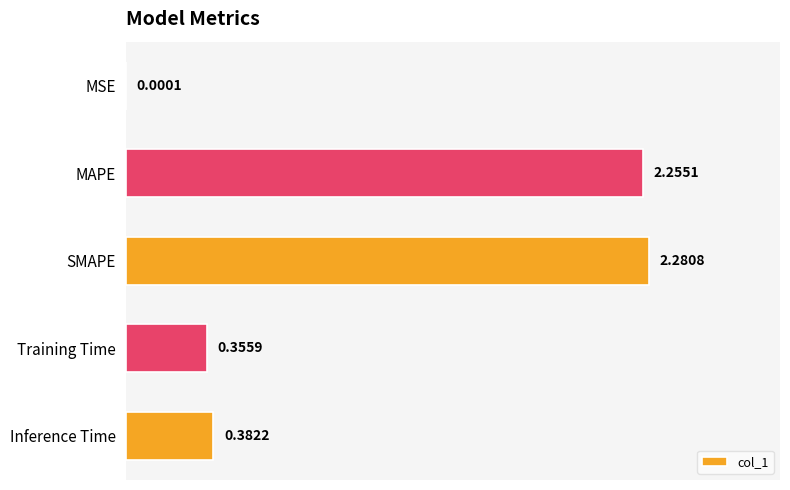

Between Training Time and SMAPE, which is larger?

SMAPE